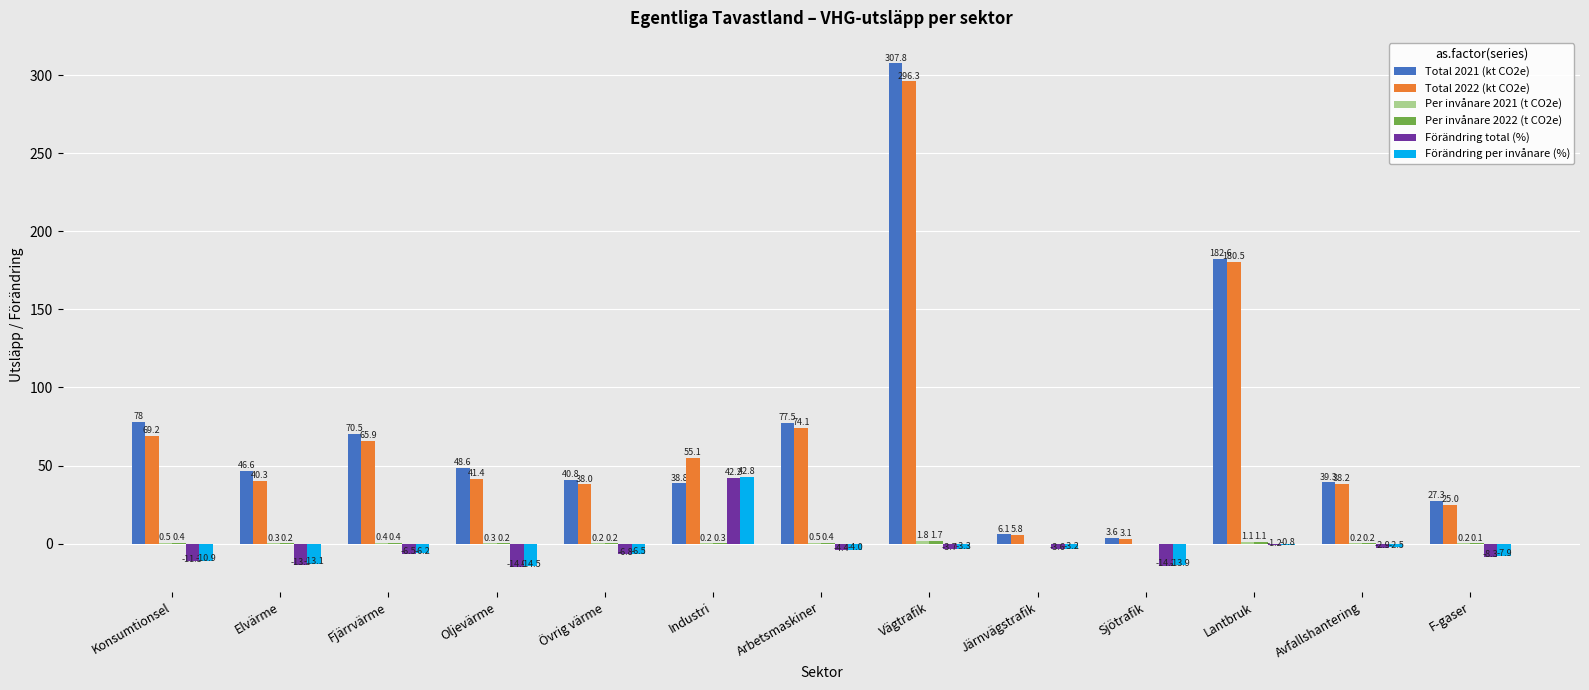

What is the maximum value for Total 2022 (kt CO2e)?

296.3